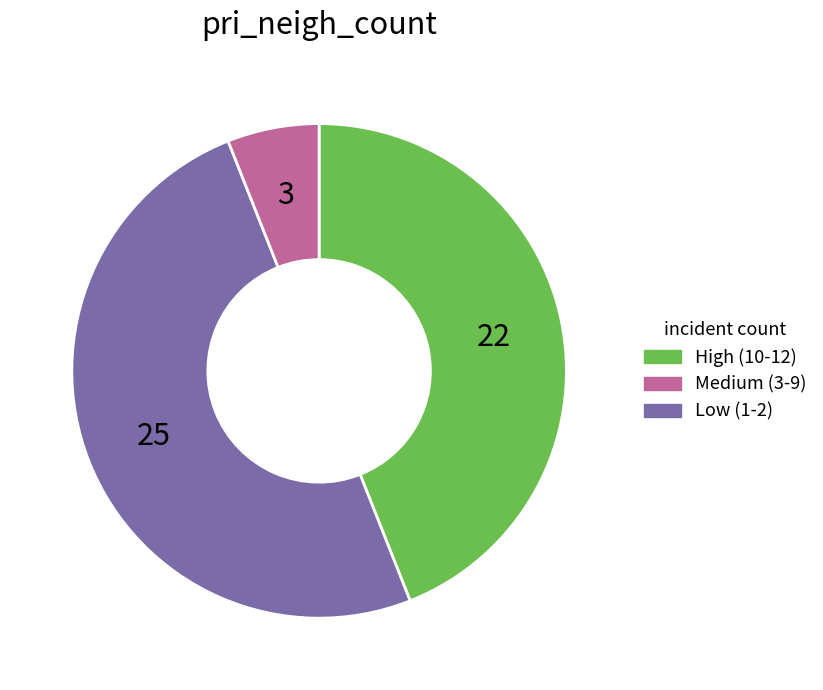

Count the number of slices in the pie.

3